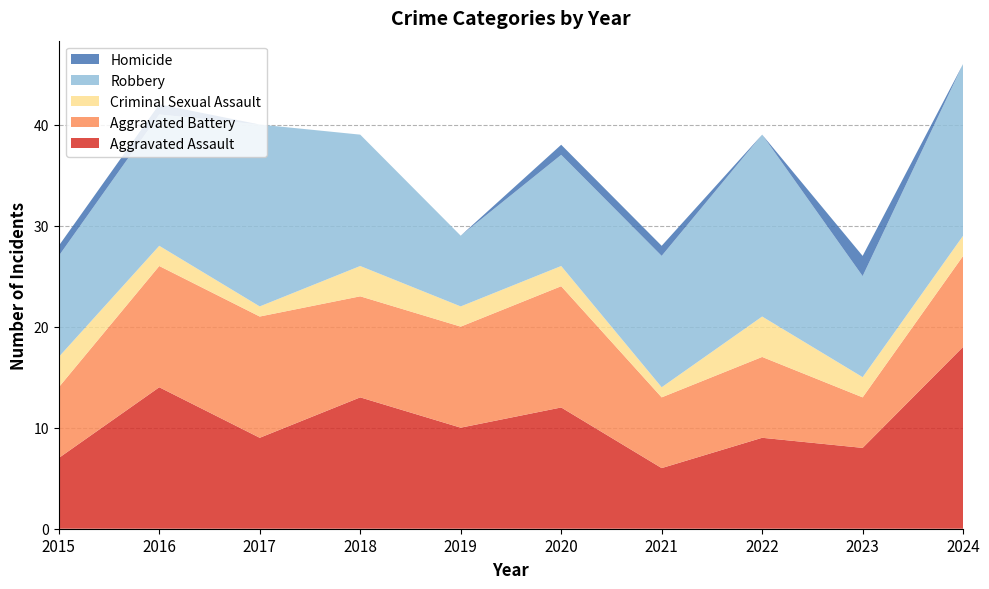

Reading left to right, what are all the values shown in this chart?

Aggravated Assault: 7	14	9	13	10	12	6	9	8	18
Aggravated Battery: 7	12	12	10	10	12	7	8	5	9
Criminal Sexual Assault: 3	2	1	3	2	2	1	4	2	2
Robbery: 10	13	18	13	7	11	13	18	10	17
Homicide: 1	1	0	0	0	1	1	0	2	0